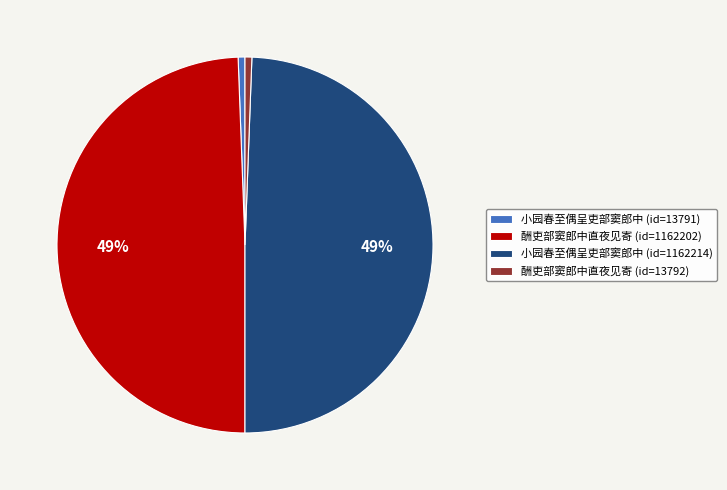

To the nearest percent, what is the average slice percentage?

25%